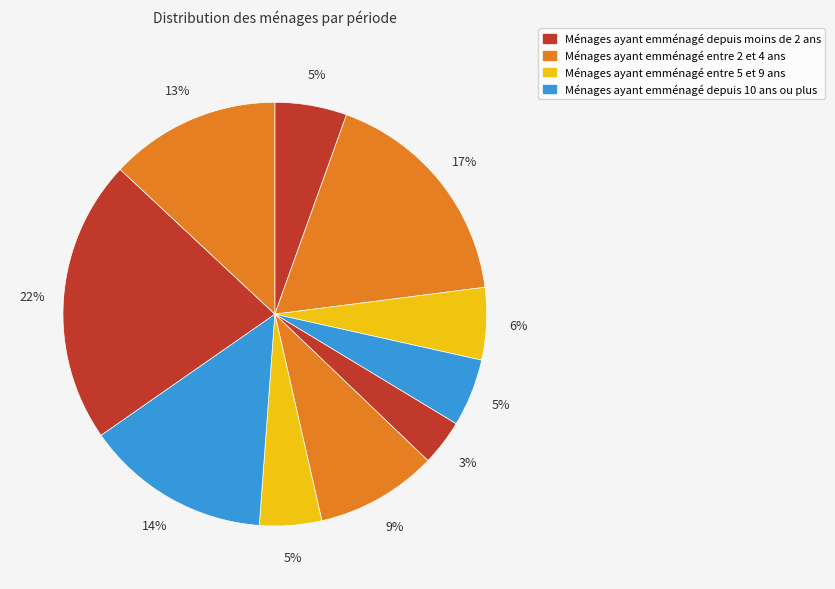

Rank the categories by value from lowest to highest.

4, 6, 3, 0, 2, 5, 9, 7, 1, 8